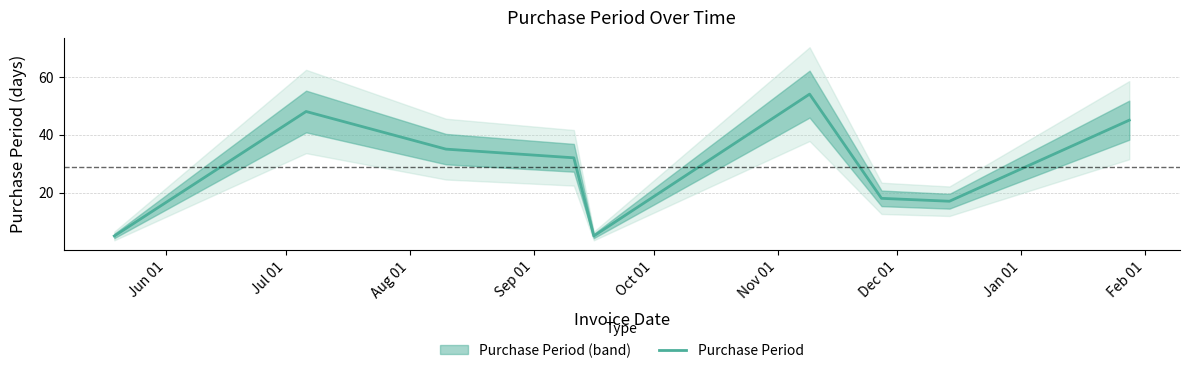

Which label corresponds to the smallest value in the chart?

Jun 01